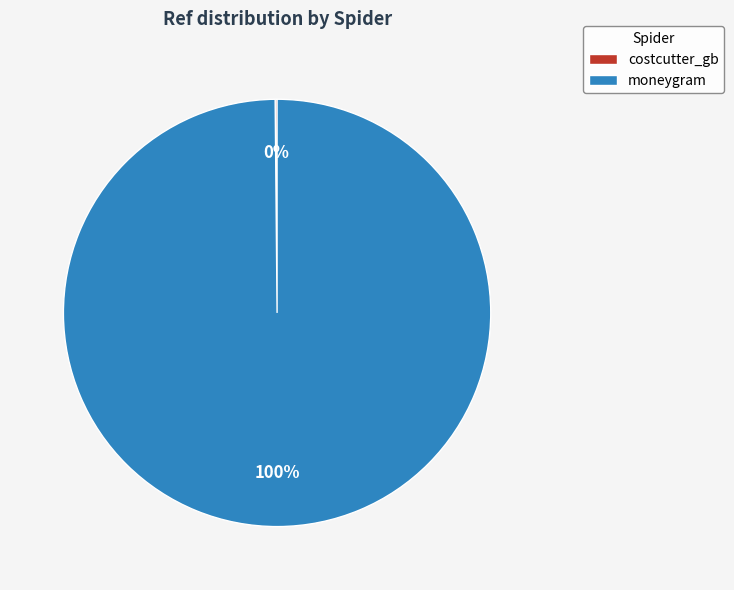

What percentage is the moneygram slice, to the nearest percent?

100%